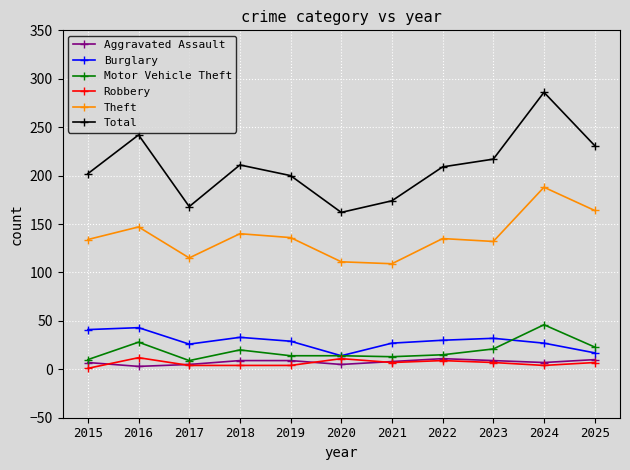

Where is the first local minimum for Motor Vehicle Theft?

2017